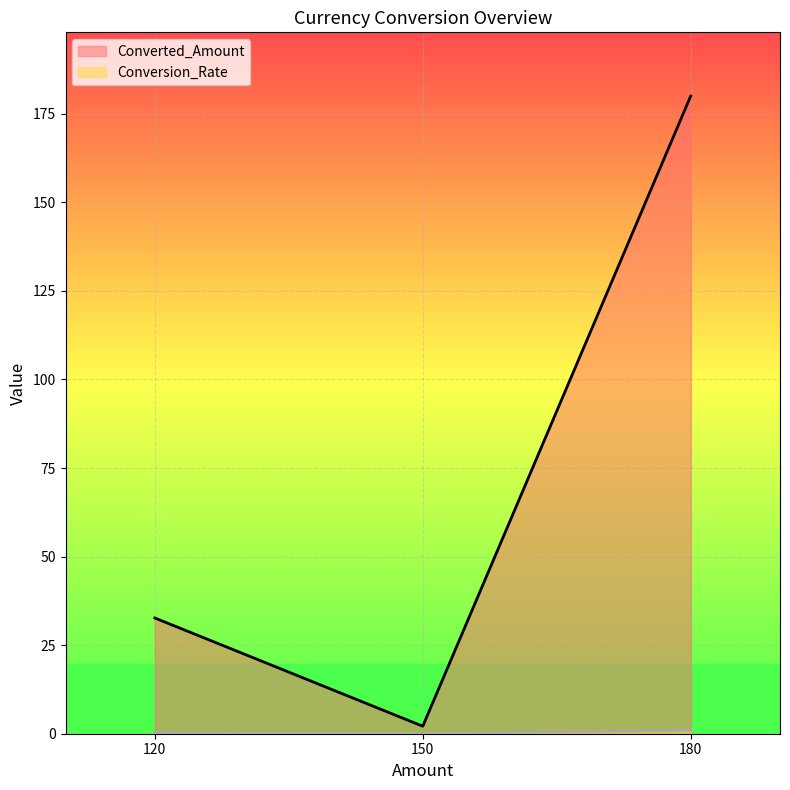

List the series in order of their peak value, highest first.

Converted_Amount, Conversion_Rate